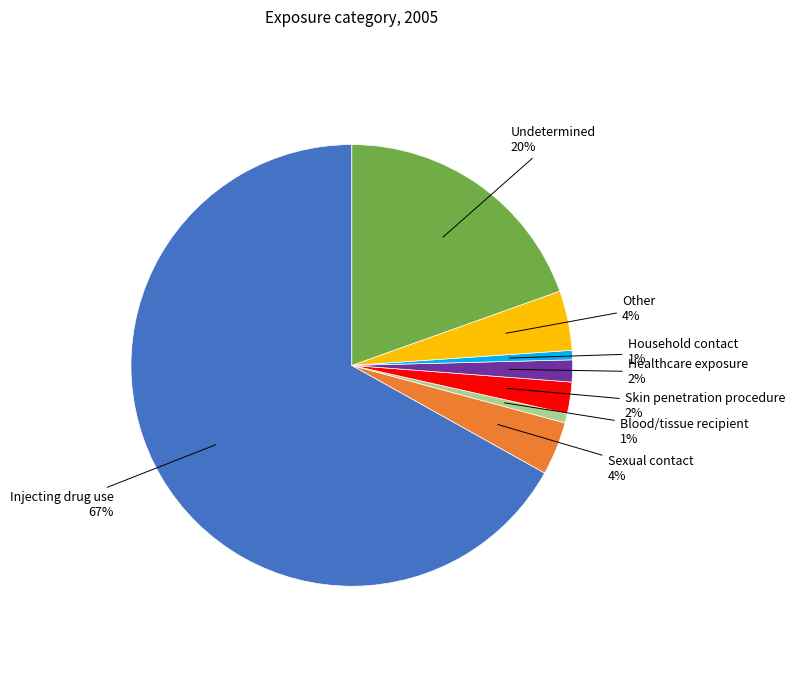

Is there a majority slice in this chart?

Yes